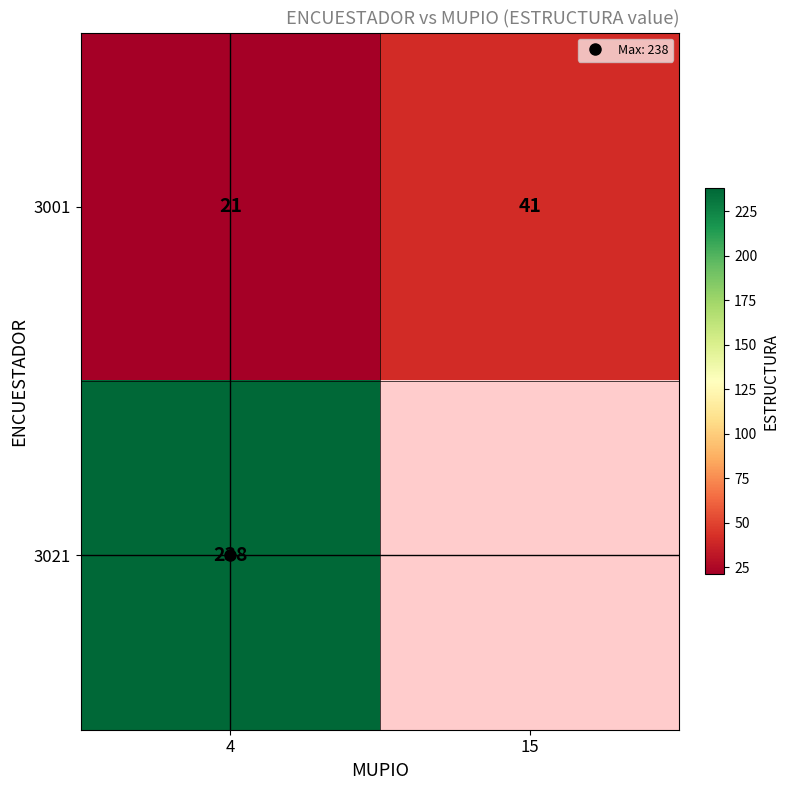

At which category is the sum across all series the highest?

4